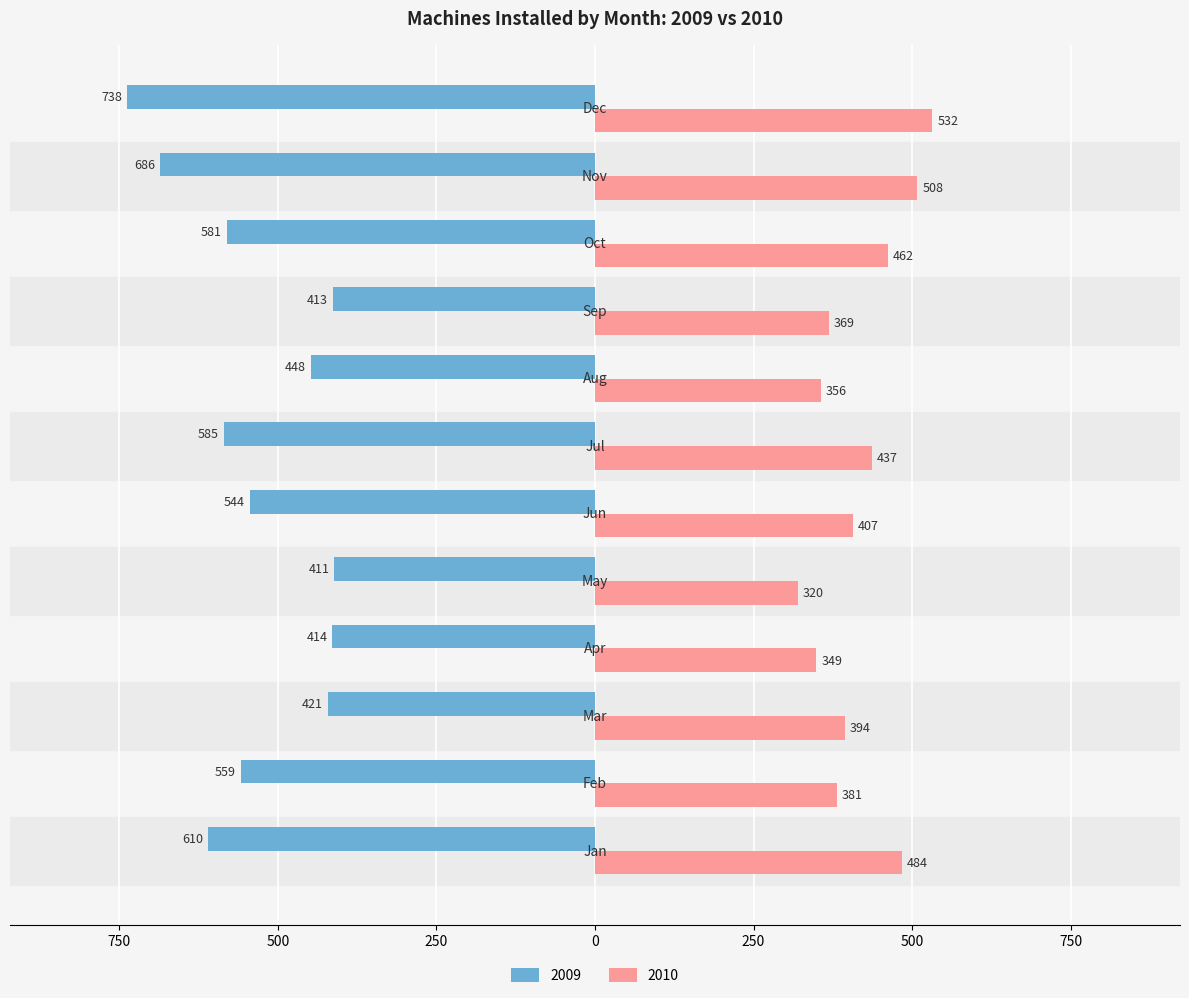

At which label does 2010 reach its peak?

Dec